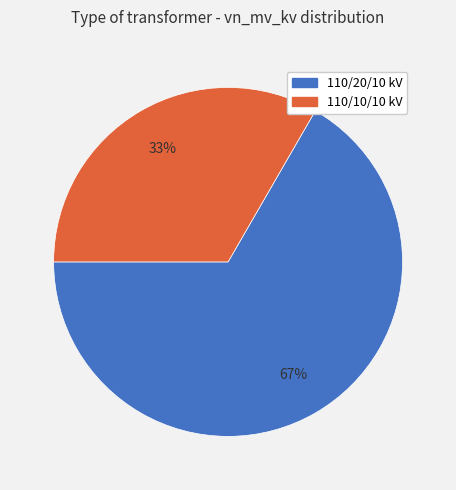

How many slices are in this pie chart?

2